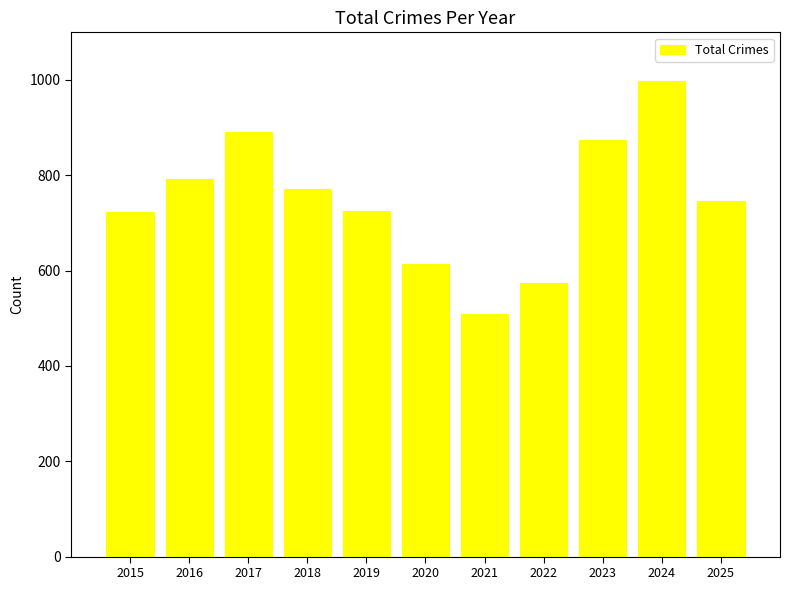

What is the sum of the values at 2019 and 2017?

1616